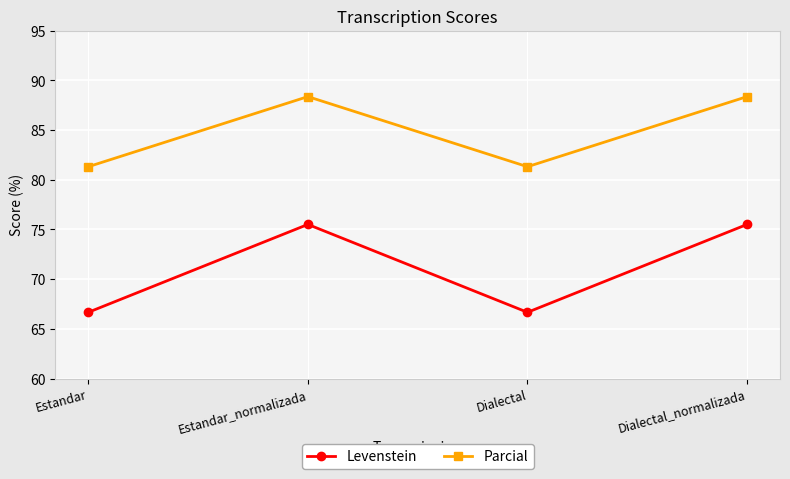

What is the average value of the Levenstein series?

71.1